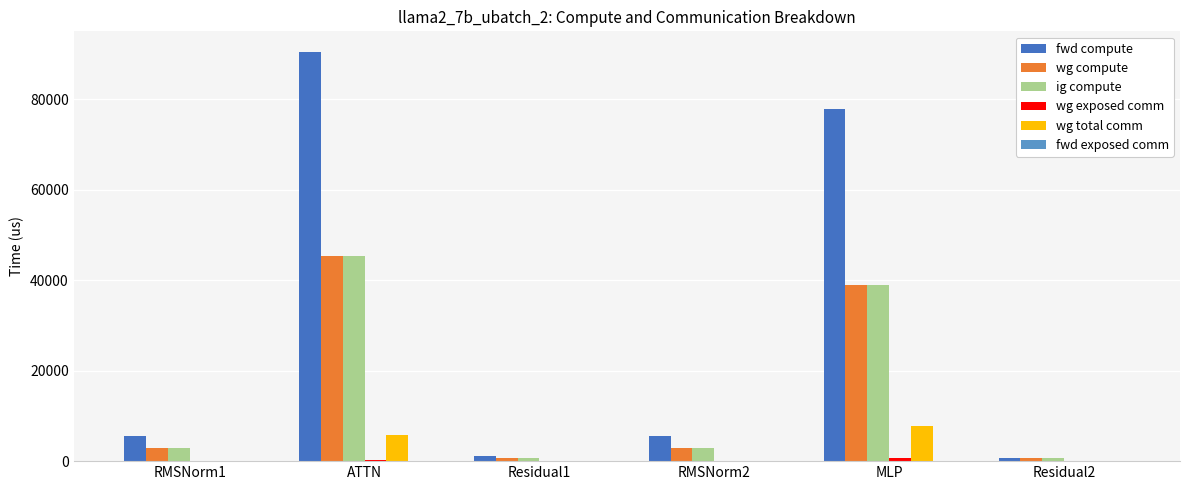

At which category is the sum across all series the highest?

ATTN